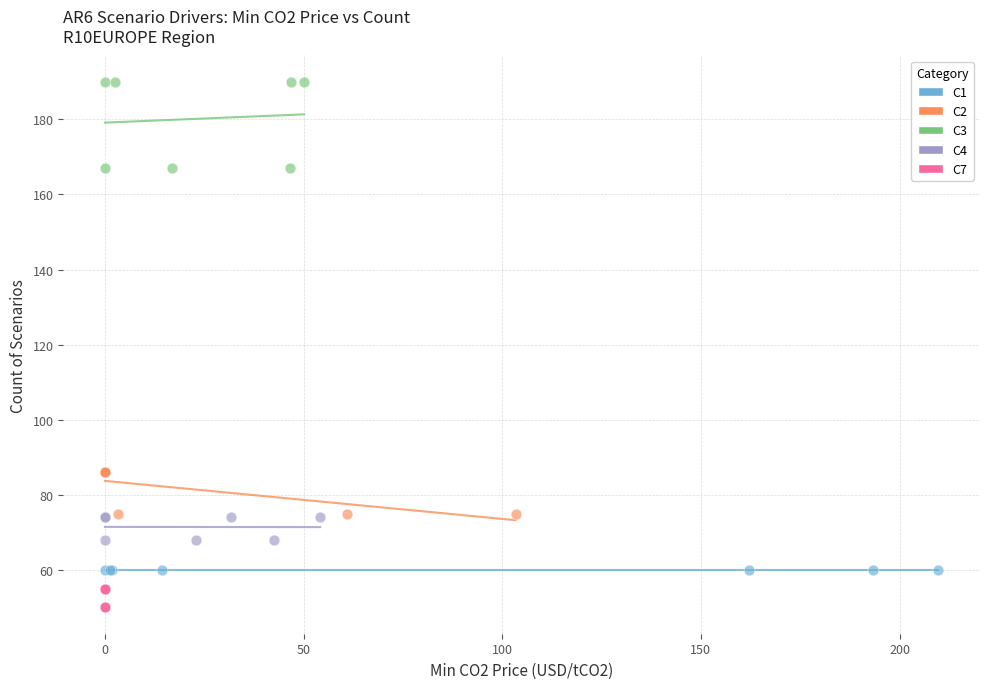

Which series reaches the minimum Y coordinate?

C7